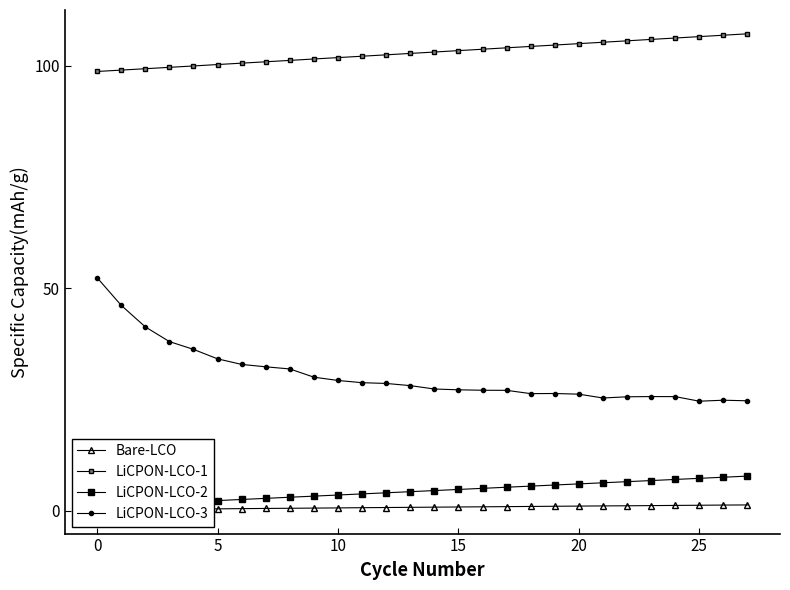

Which series has the widest spread of values?

LiCPON-LCO-3